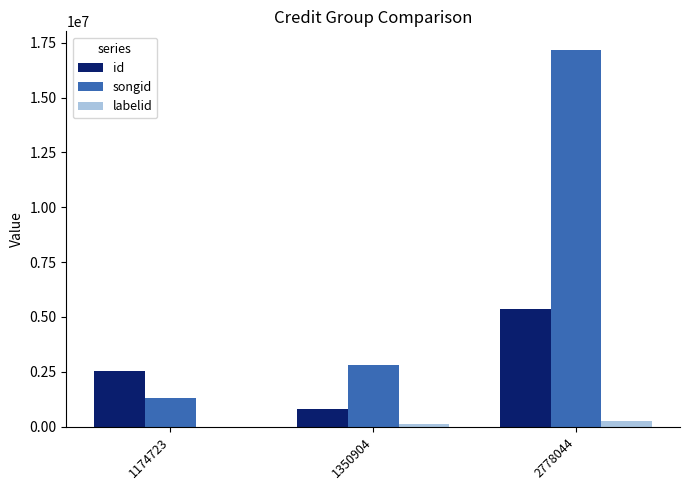

How many groups of bars are there?

3